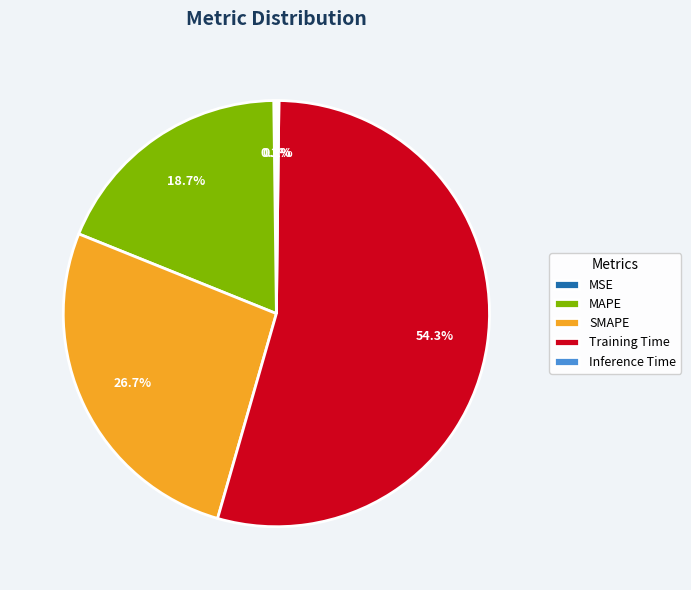

Is the sum of MAPE and SMAPE greater than half?

No